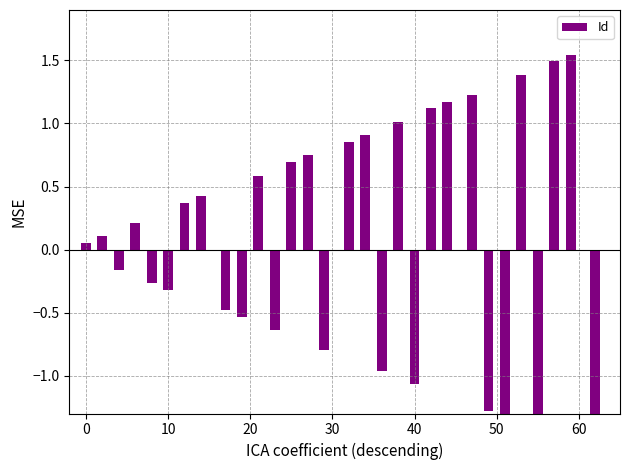

Reading left to right, extract all data points from this chart.

0.1	0.1	-0.2	0.2	-0.3	-0.3	0.4	0.4	-0.5	-0.5	0.6	-0.6	0.7	0.7	-0.8	0.9	0.9	-1.0	1.0	-1.1	1.1	1.2	1.2	-1.3	-1.3	1.4	-1.4	1.5	1.5	-1.6